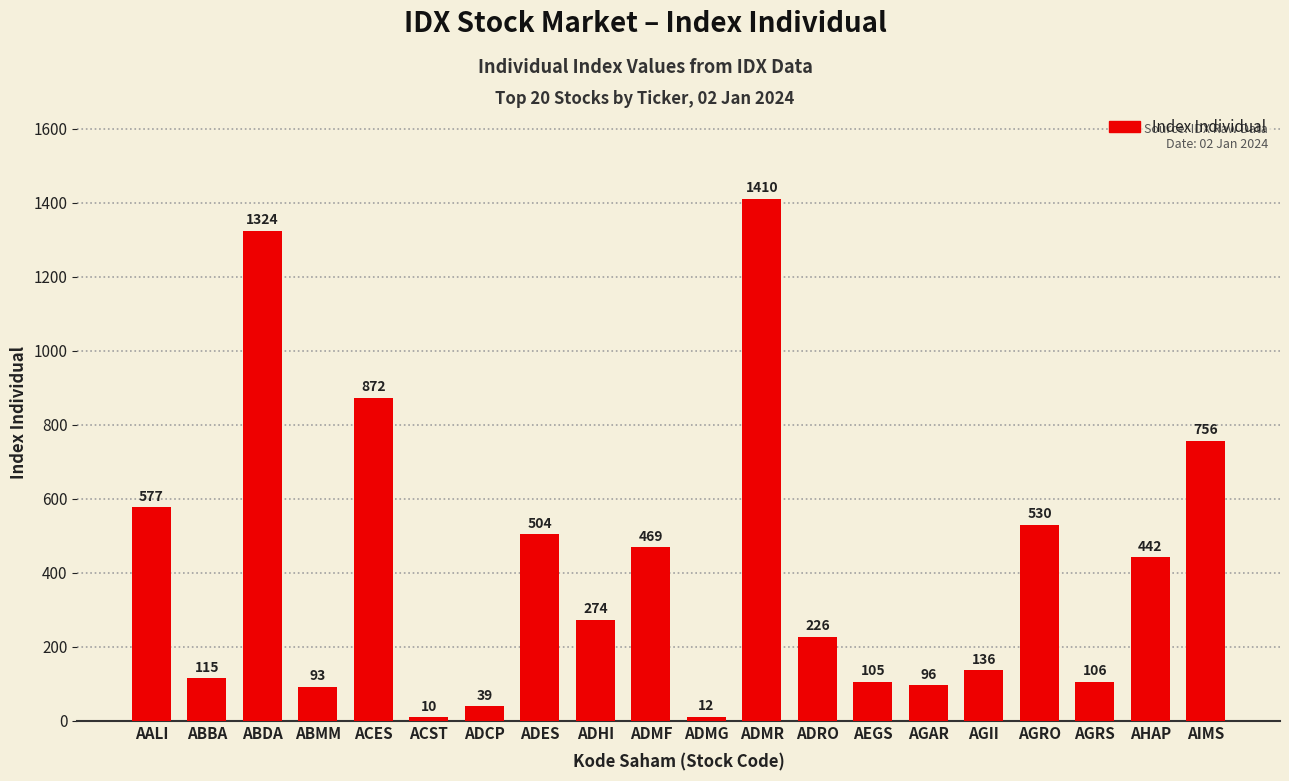

True or false: the data shows 329.2 at ADRO.

False